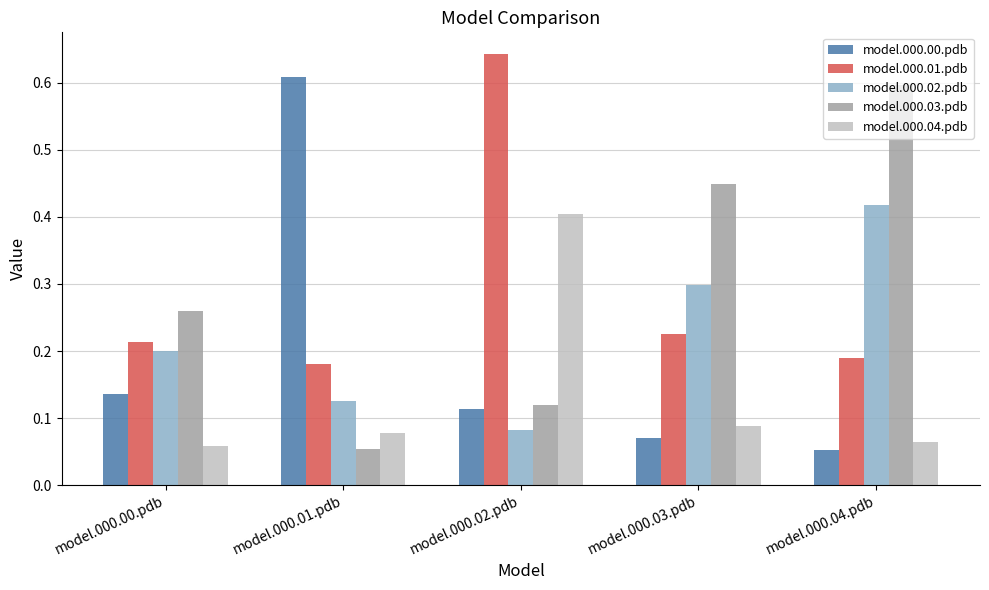

Which series changed the most between model.000.00.pdb and model.000.03.pdb?

model.000.03.pdb